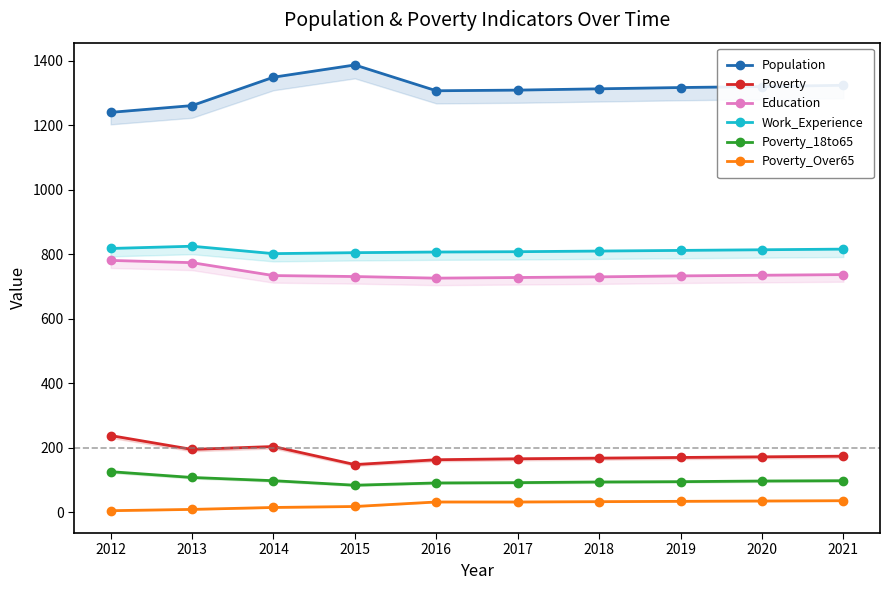

At 2017, list the series in order from largest to smallest.

Population, Work_Experience, Education, Poverty, Poverty_18to65, Poverty_Over65